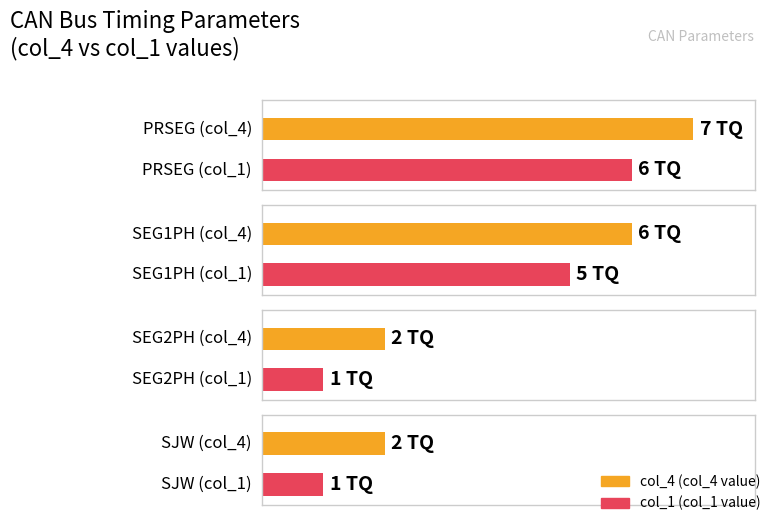

Rank the series by their maximum value, from highest to lowest.

col_4, col_1